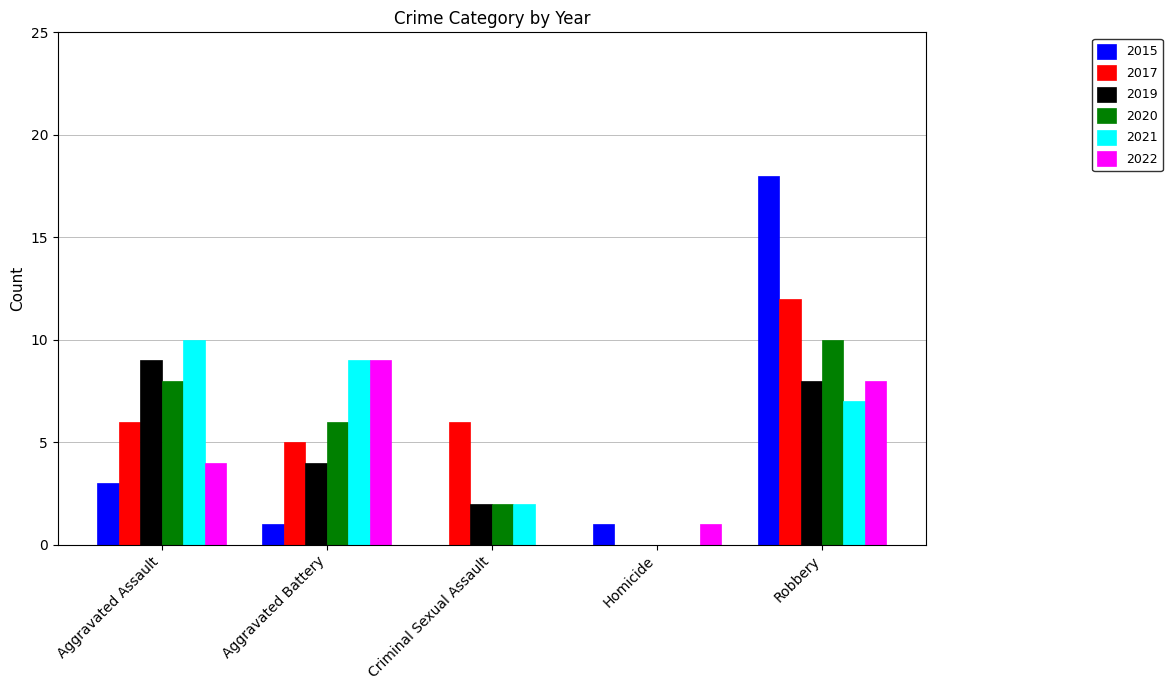

The value of 2019 at Criminal Sexual Assault is 1. True or false?

False